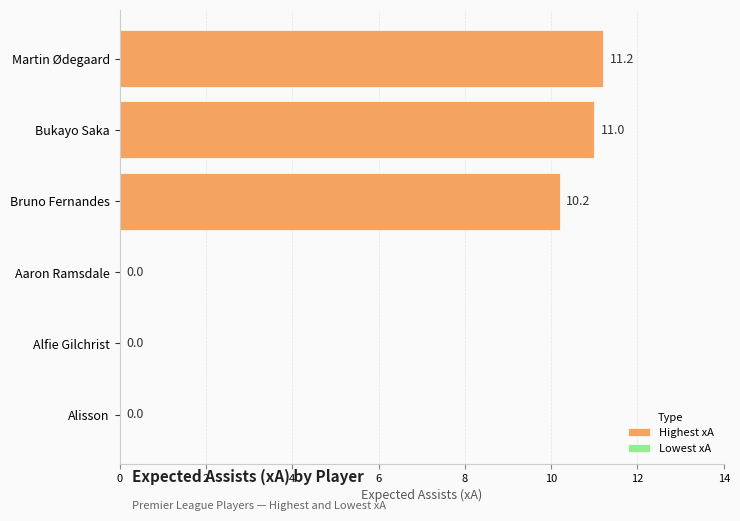

What position from the left is Alfie Gilchrist?

5